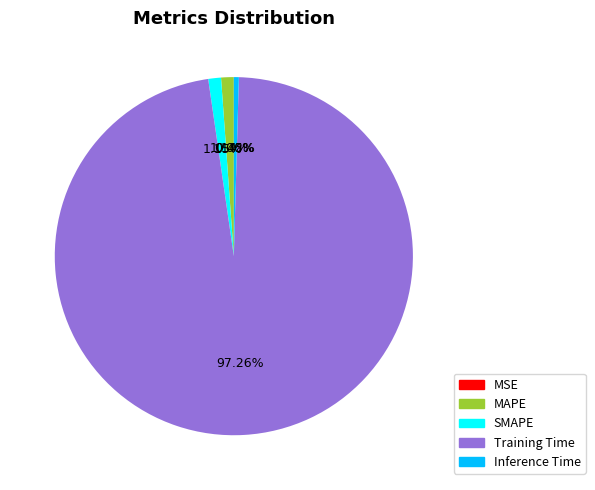

True or false: MAPE accounts for 11% of the total.

False